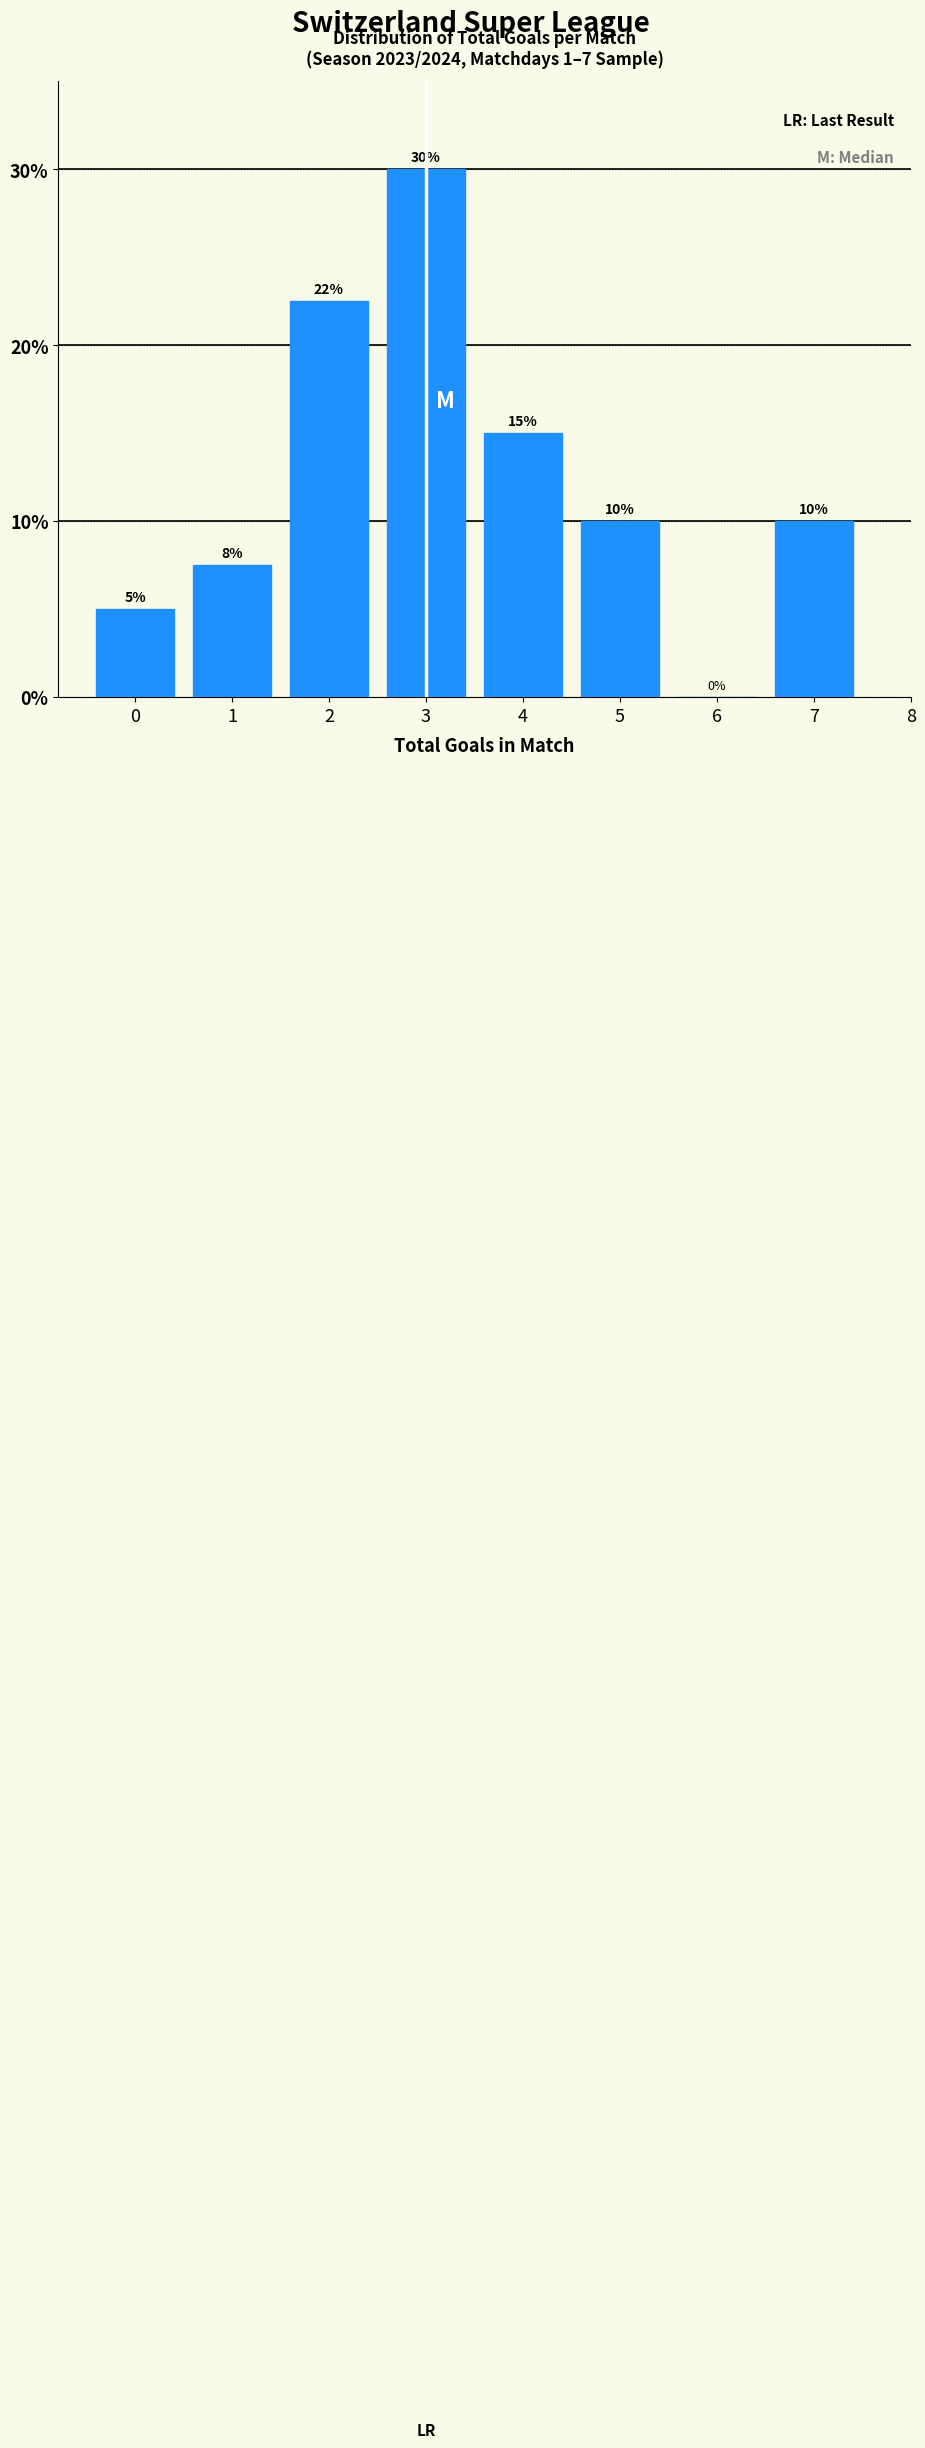

The chart shows a value of -11.4 at 6. True or false?

False